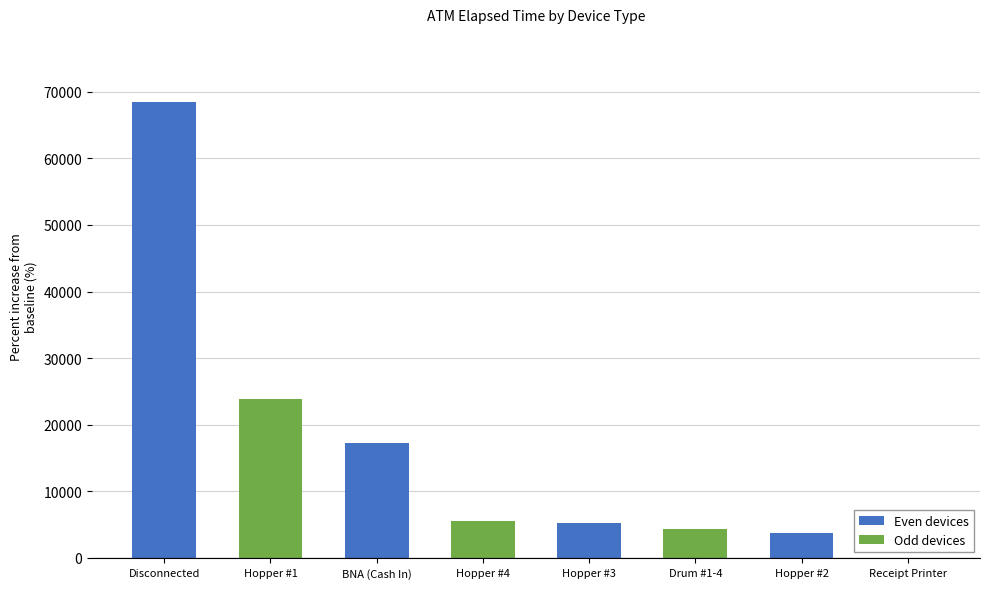

True or false: the data shows 68450 at Disconnected.

True